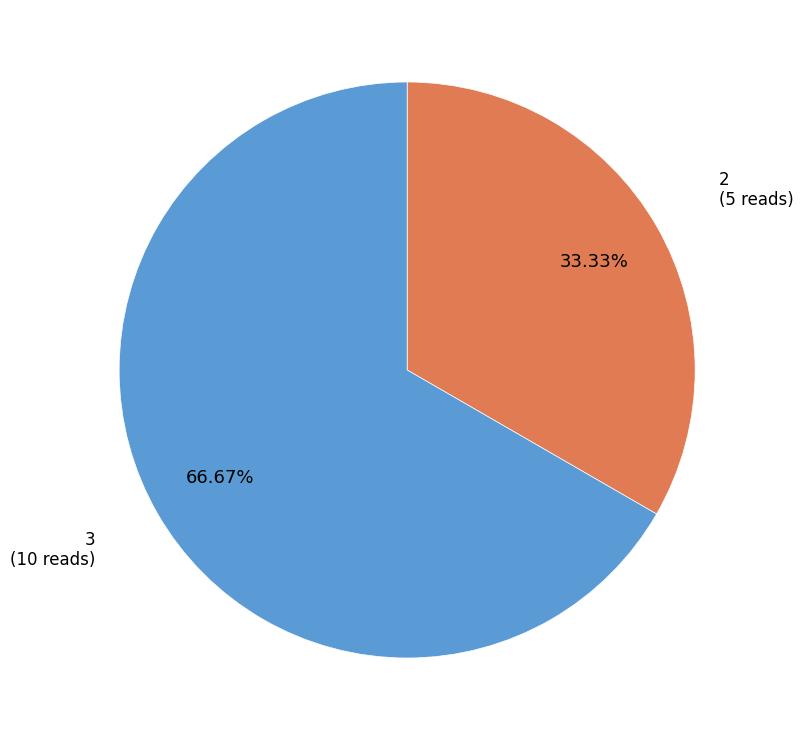

Is there a majority slice in this chart?

Yes